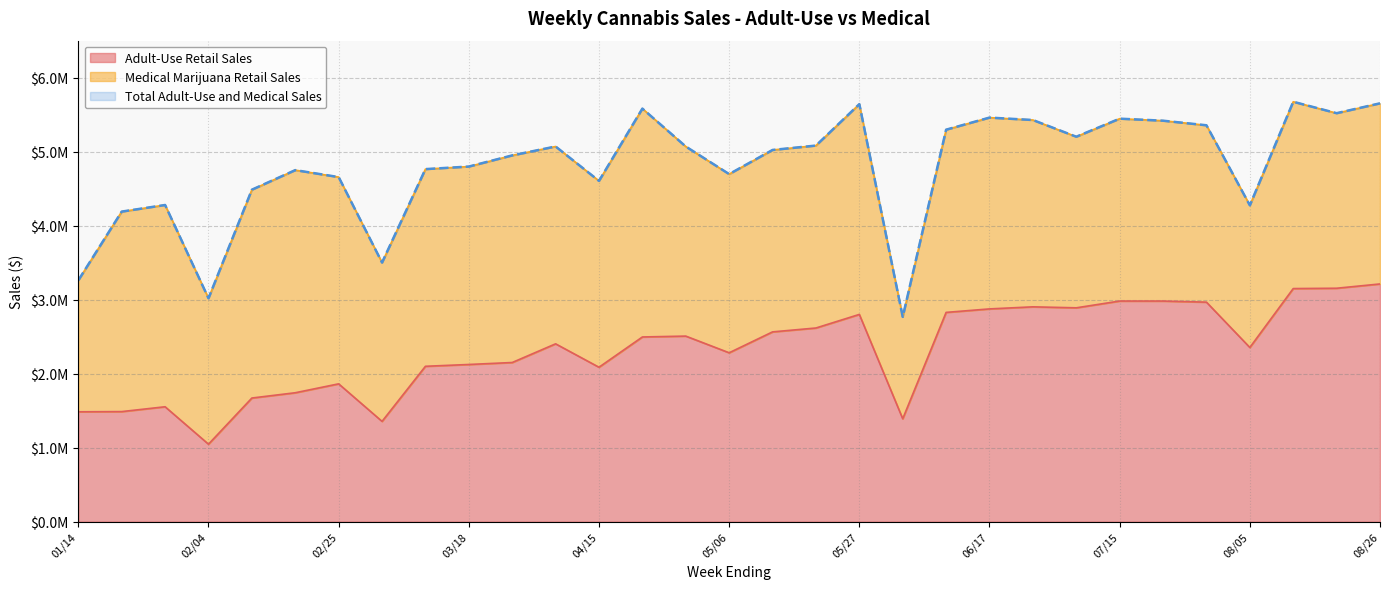

True or false: Adult-Use Retail Sales has more than 2 points higher than both neighbors.

True